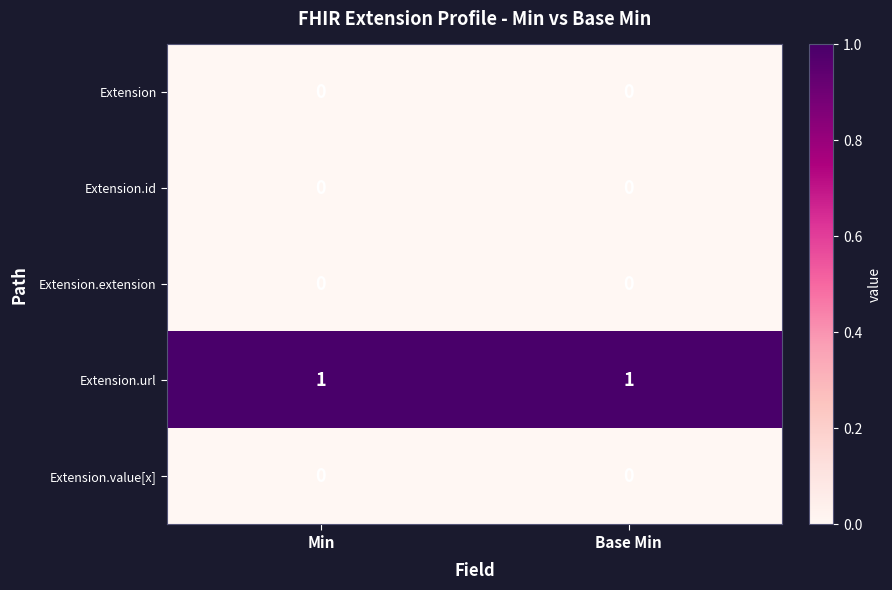

The value of Extension.id at Base Min is 0. True or false?

True